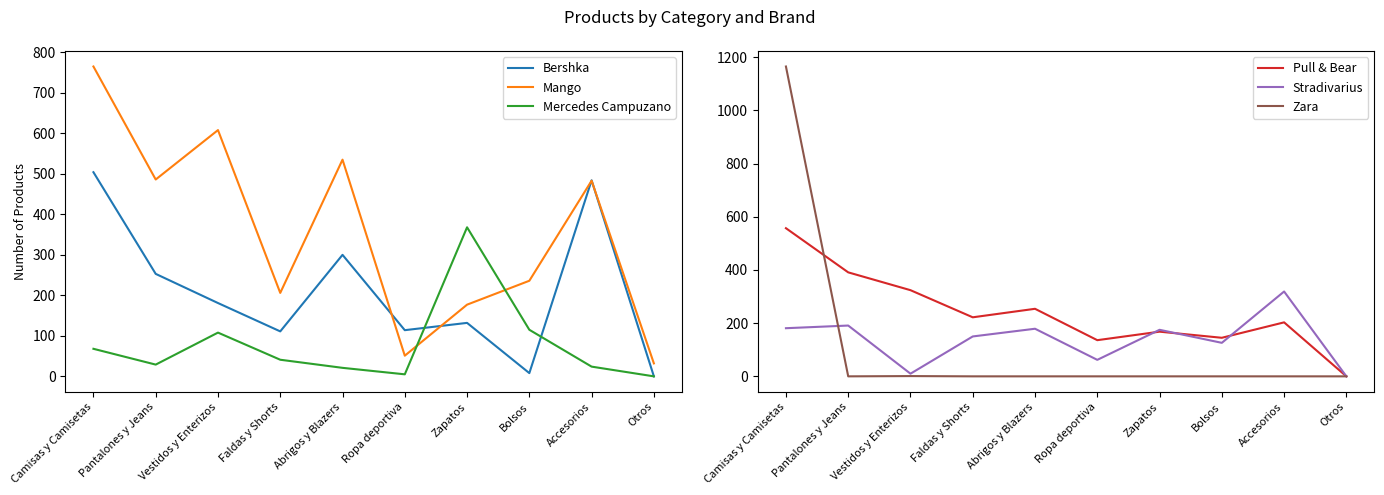

What is the spread (max minus min) of values at Faldas y Shorts?

222